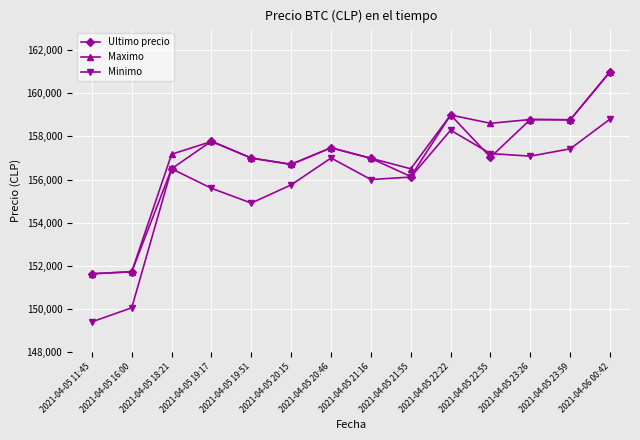

What is the minimum value shown in the chart?

149404